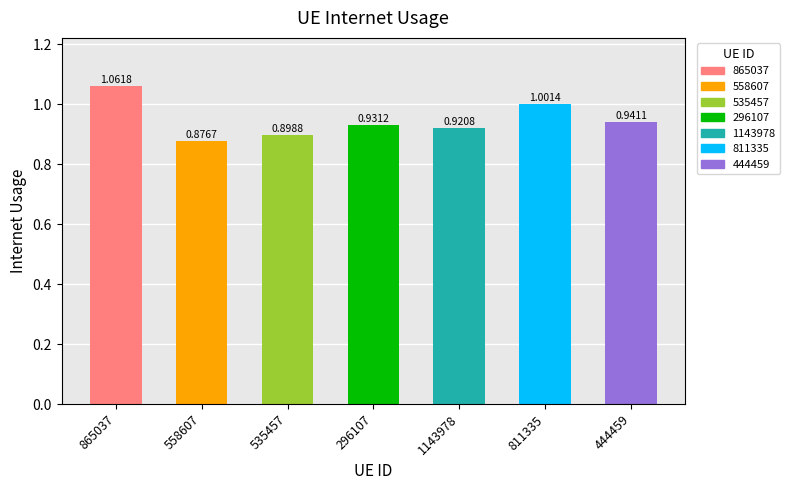

True or false: the data shows 0.5 at 811335.

False